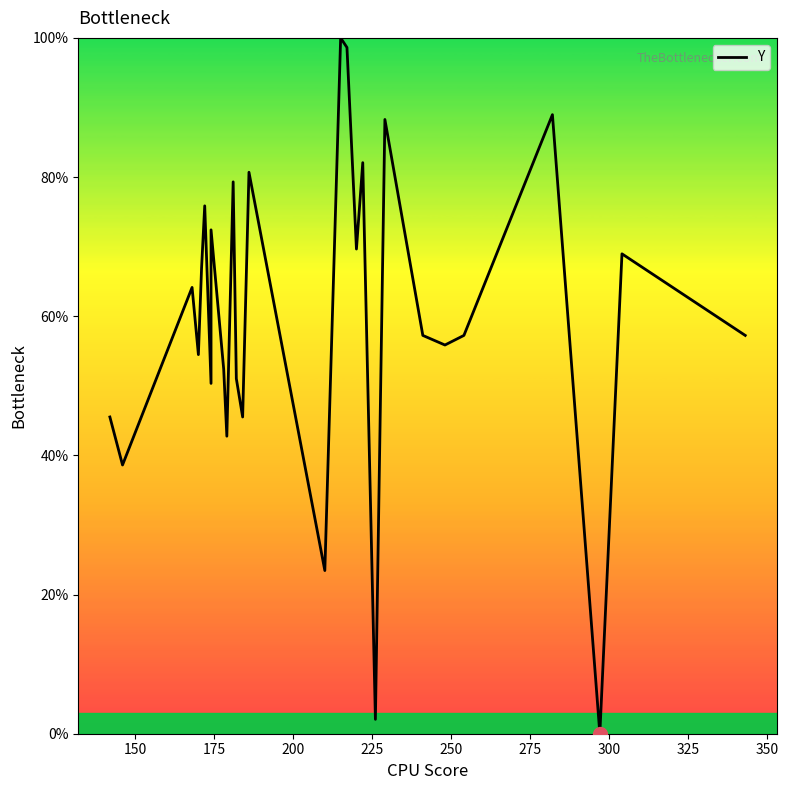

Is this an area chart (filled region under the line)?

No